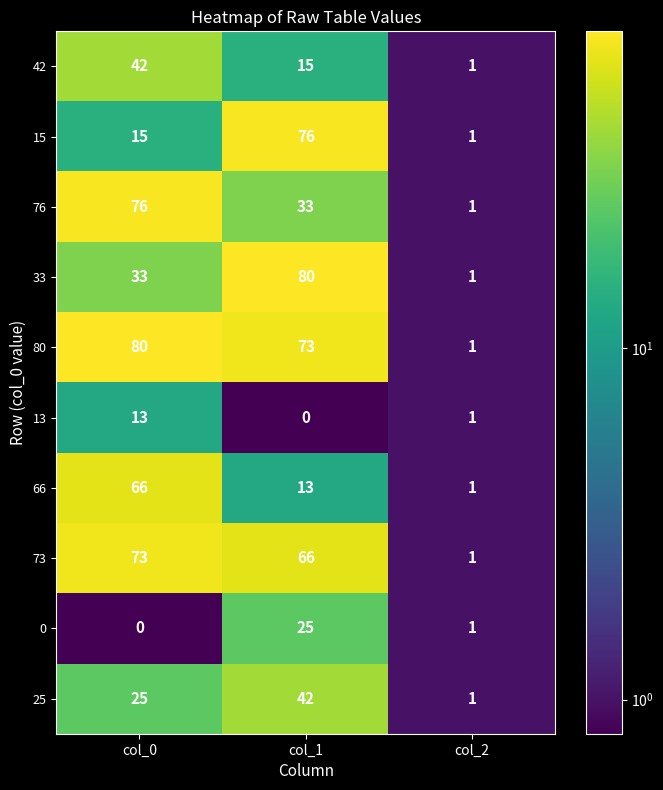

How many values in the 33 series are below 33?

1